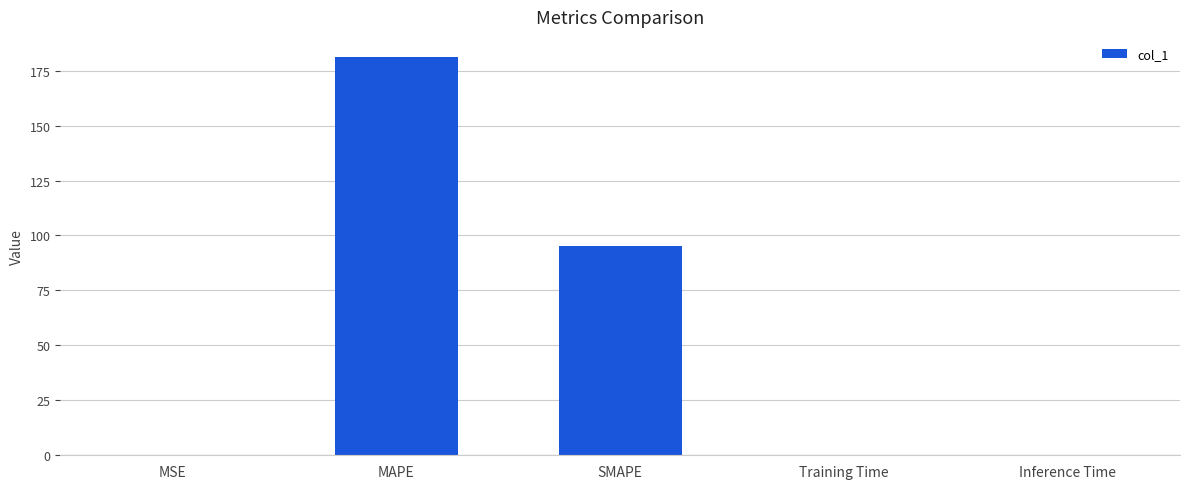

The value at MAPE is 181.3. True or false?

True